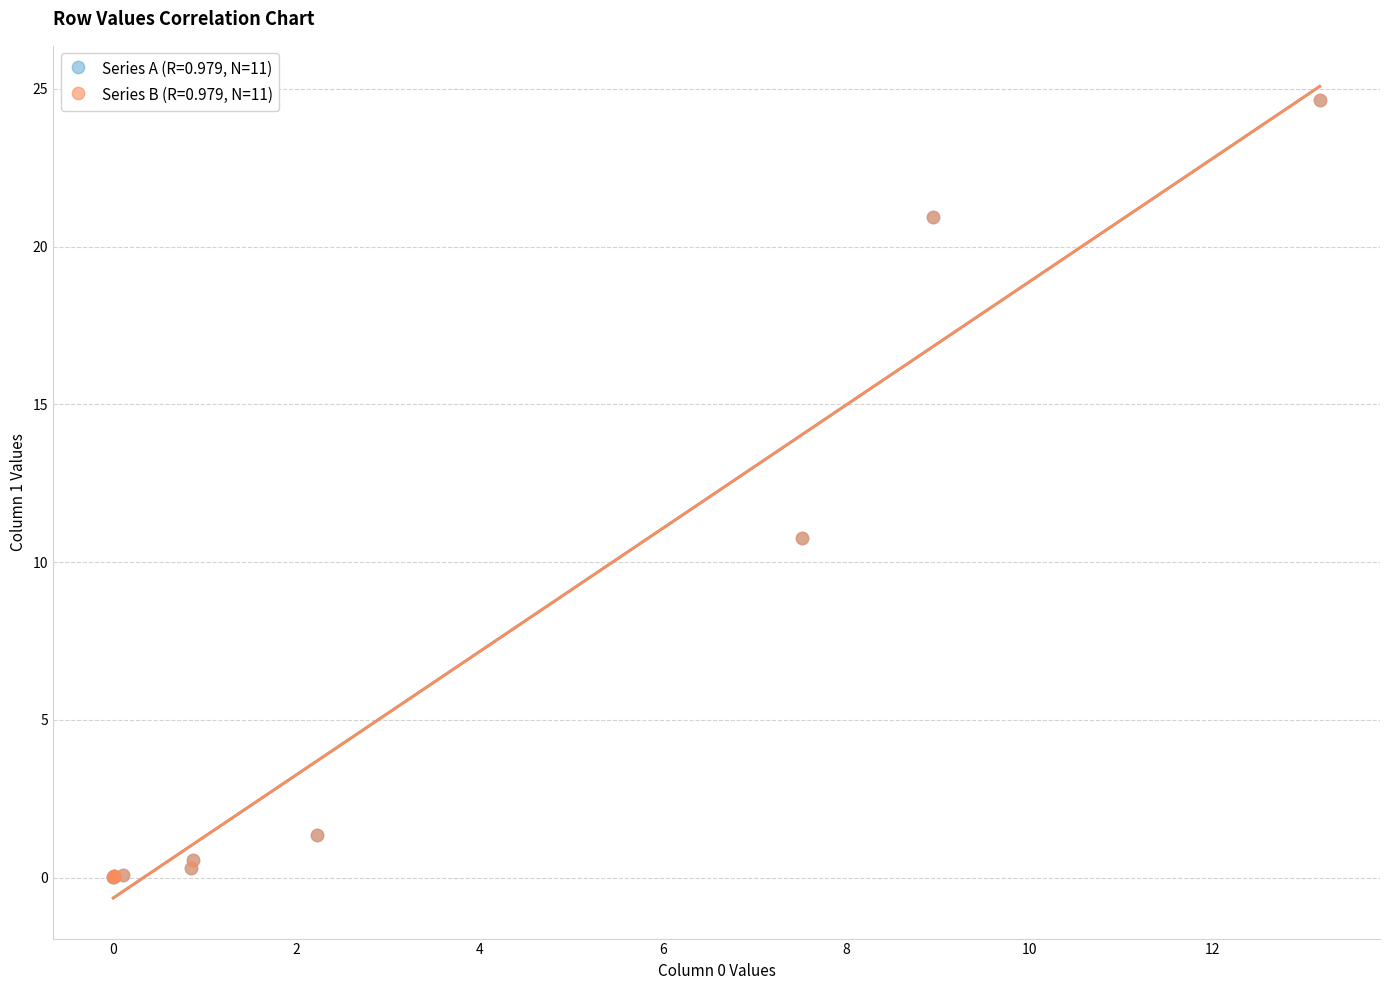

What are all the series names shown in the legend?

Series A (R=0.979, N=11), Series B (R=0.979, N=11)